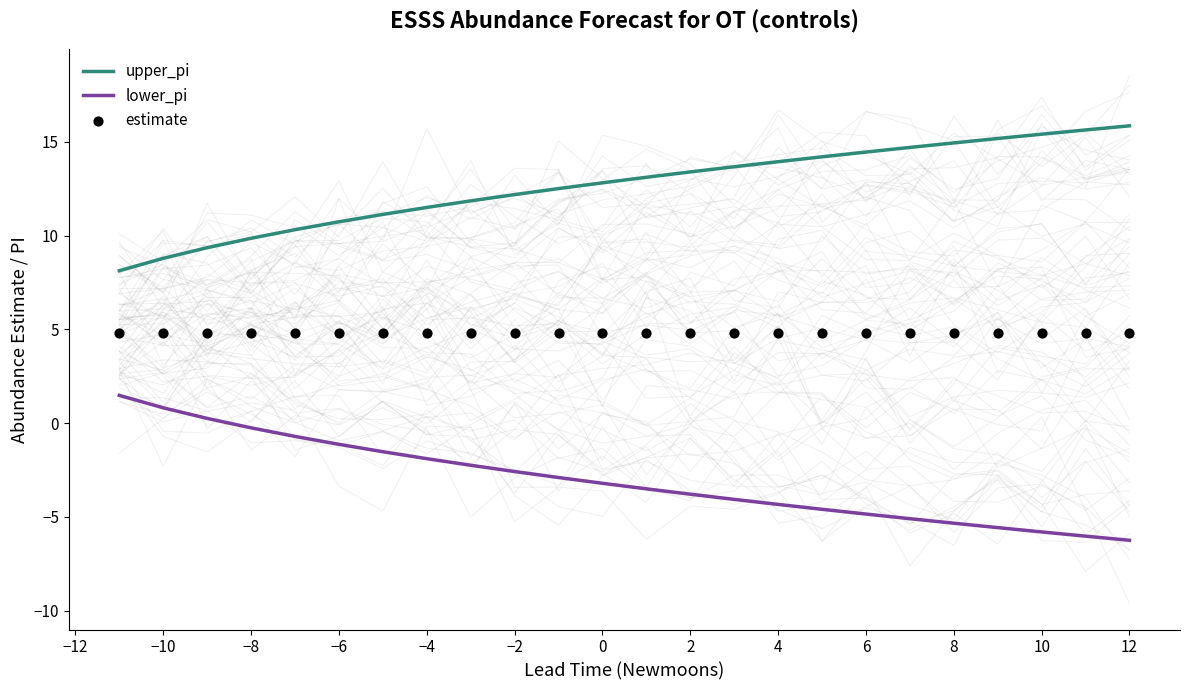

What is the lowest value of the upper_pi series?

8.1